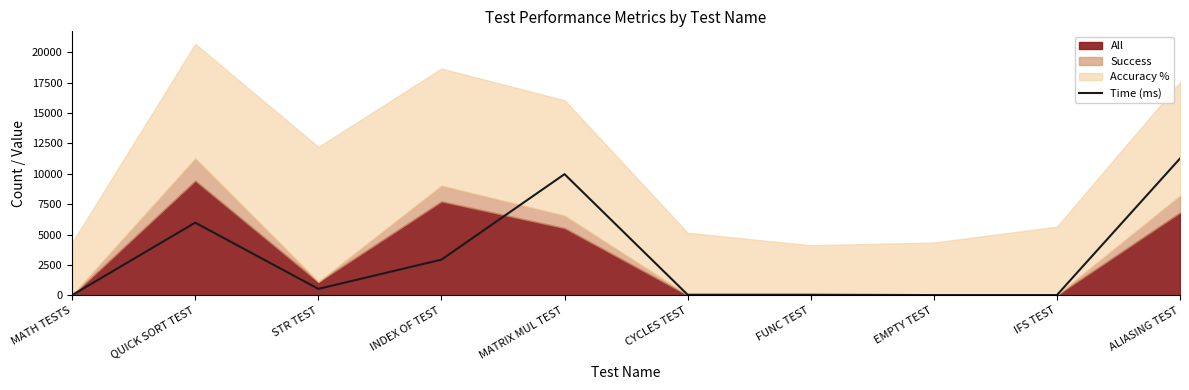

Reading left to right, transcribe all the data shown in this chart.

MATH TESTS=14.2	QUICK SORT TEST=5978.6	STR TEST=524.2	INDEX OF TEST=2932.6	MATRIX MUL TEST=9973.8	CYCLES TEST=42.5	FUNC TEST=42.5	EMPTY TEST=14.2	IFS TEST=14.2	ALIASING TEST=11263.0